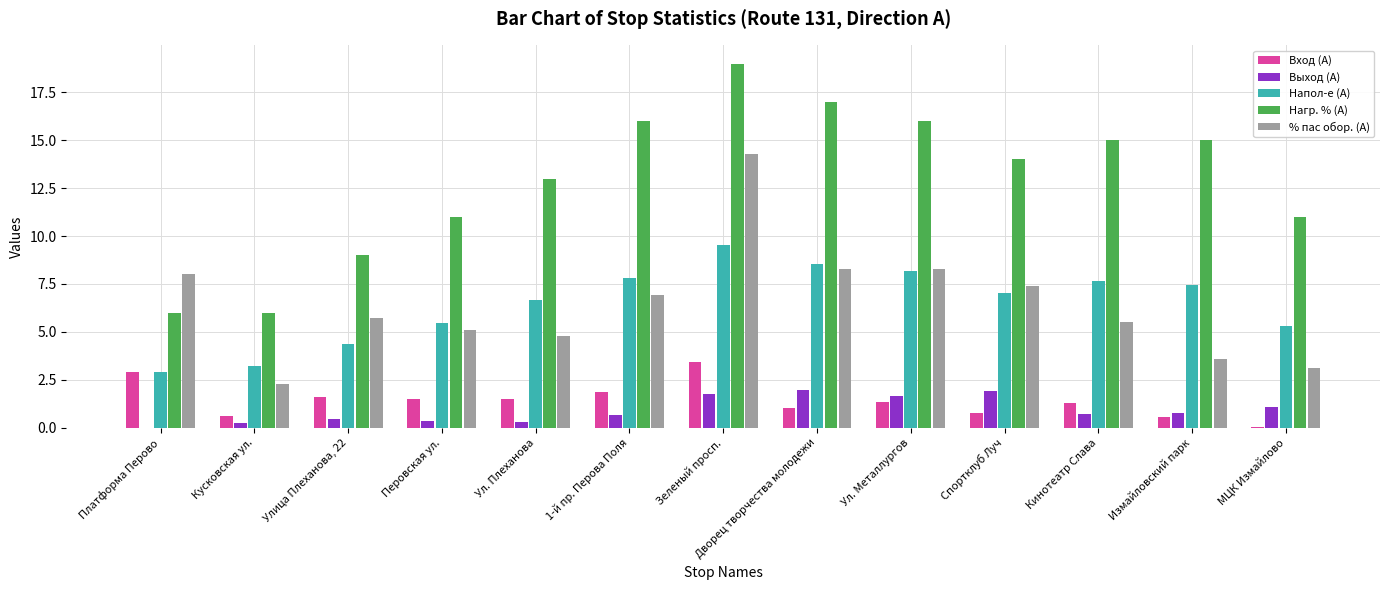

Between Платформа Перово and Кинотеатр Слава, which series saw the biggest shift?

Нагр. % (А)